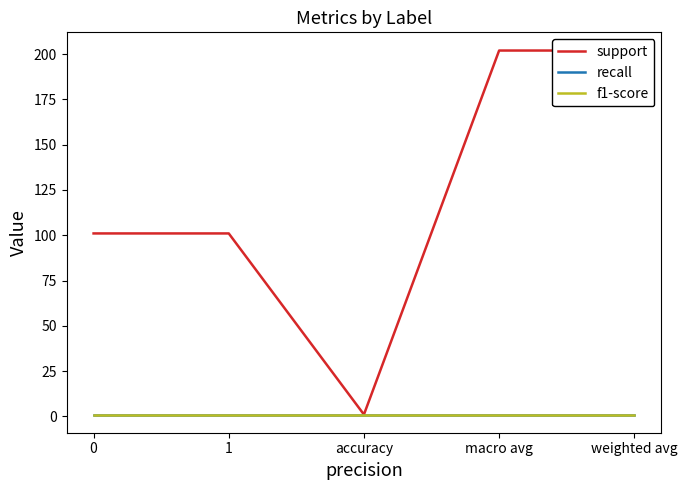

True or false: f1-score has more than 2 points higher than both neighbors.

False